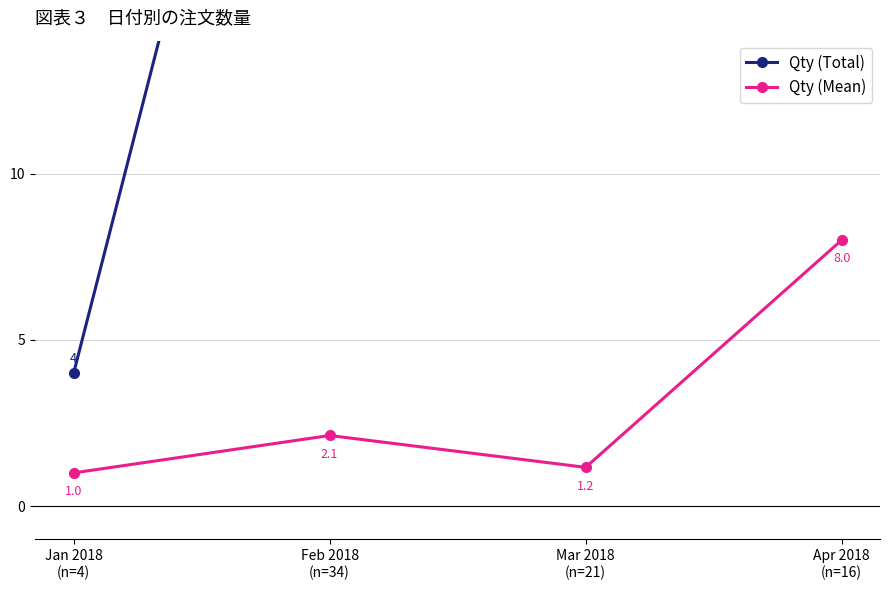

Between Mar 2018
(n=21) and Feb 2018
(n=34), which is larger?

Feb 2018
(n=34)